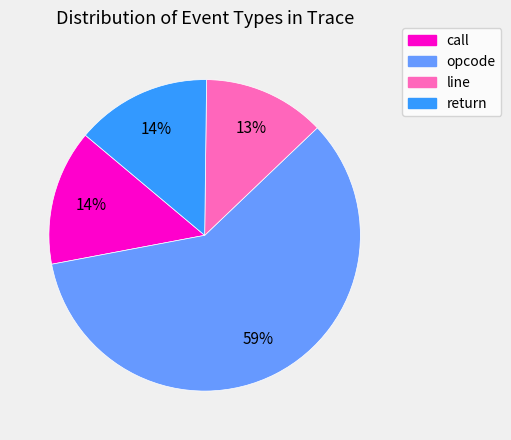

To the nearest percent, what portion does line represent?

13%